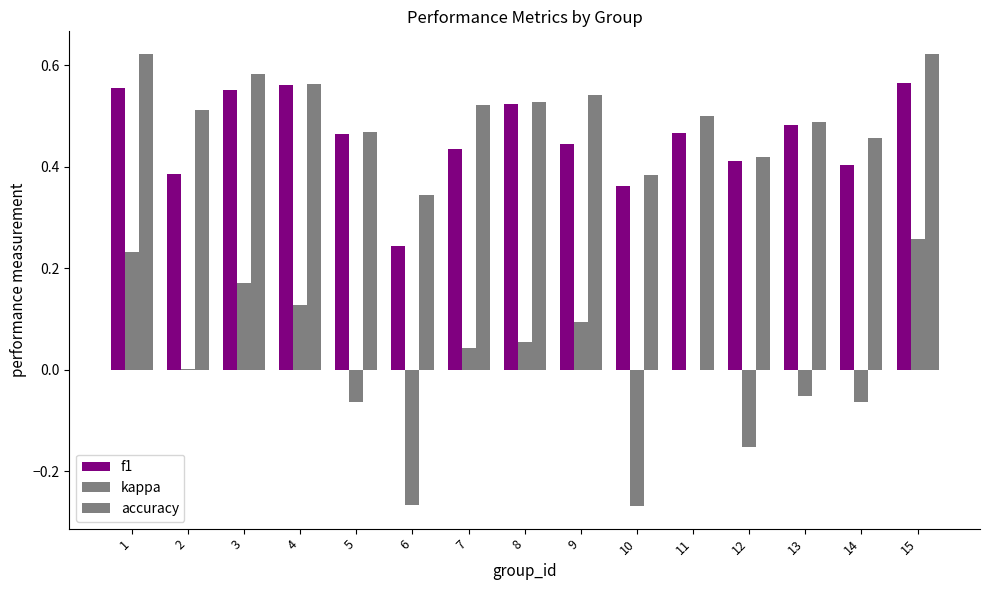

Rank the series at 3 from lowest to highest value.

kappa, f1, accuracy